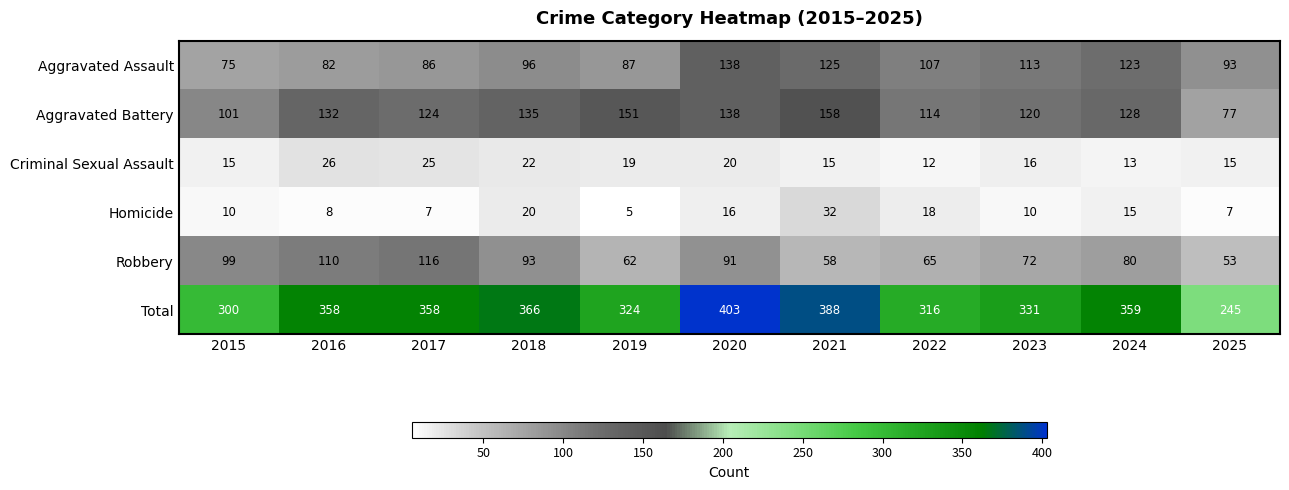

What is the approximate value of Robbery at 2019?

62